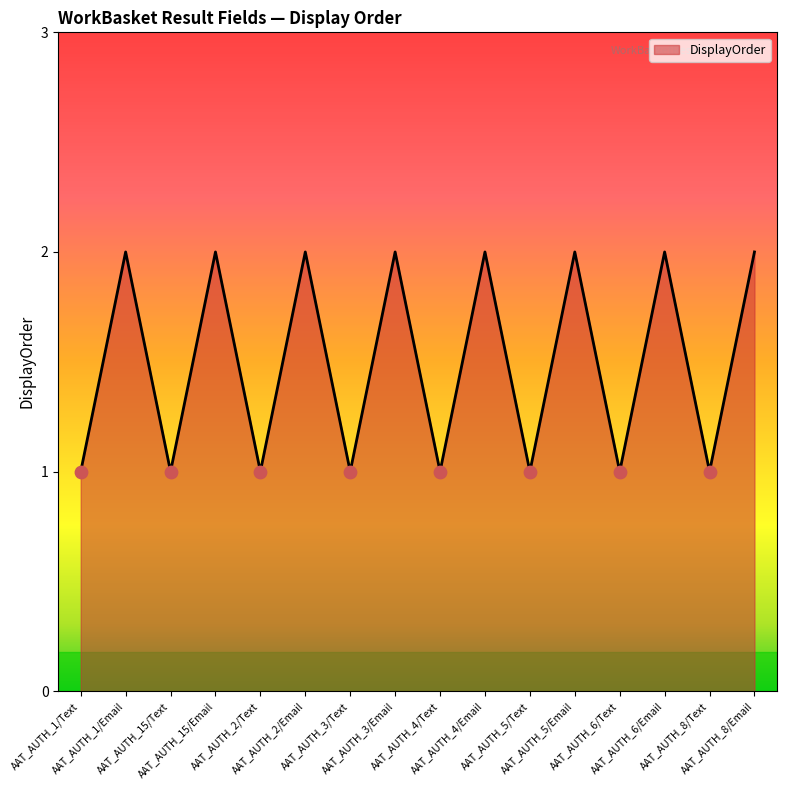

Between AAT_AUTH_4/Email and AAT_AUTH_8/Text, which is larger?

AAT_AUTH_4/Email